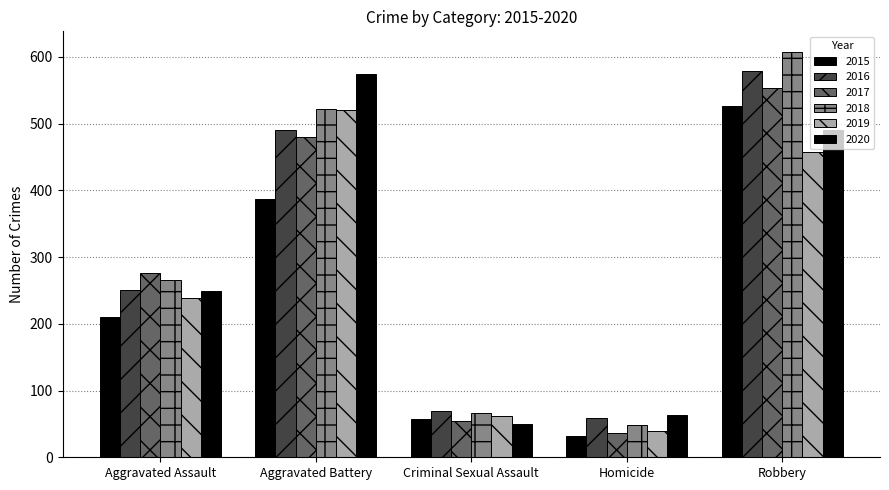

How many data points does each series have?

5